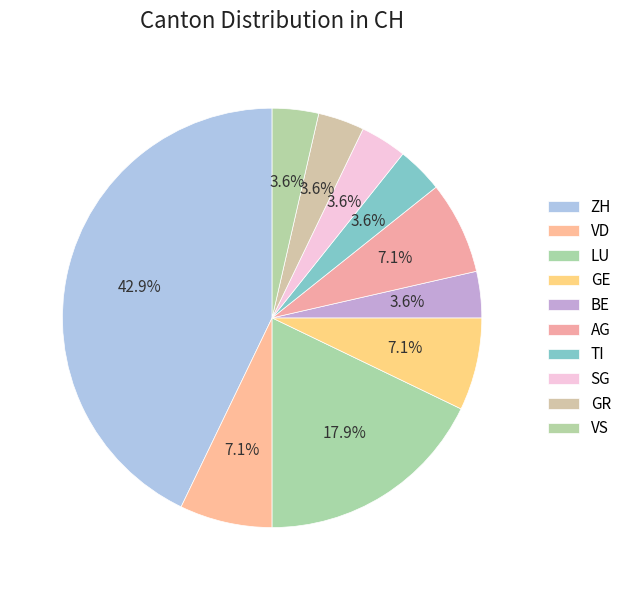

Count the number of slices in the pie.

10